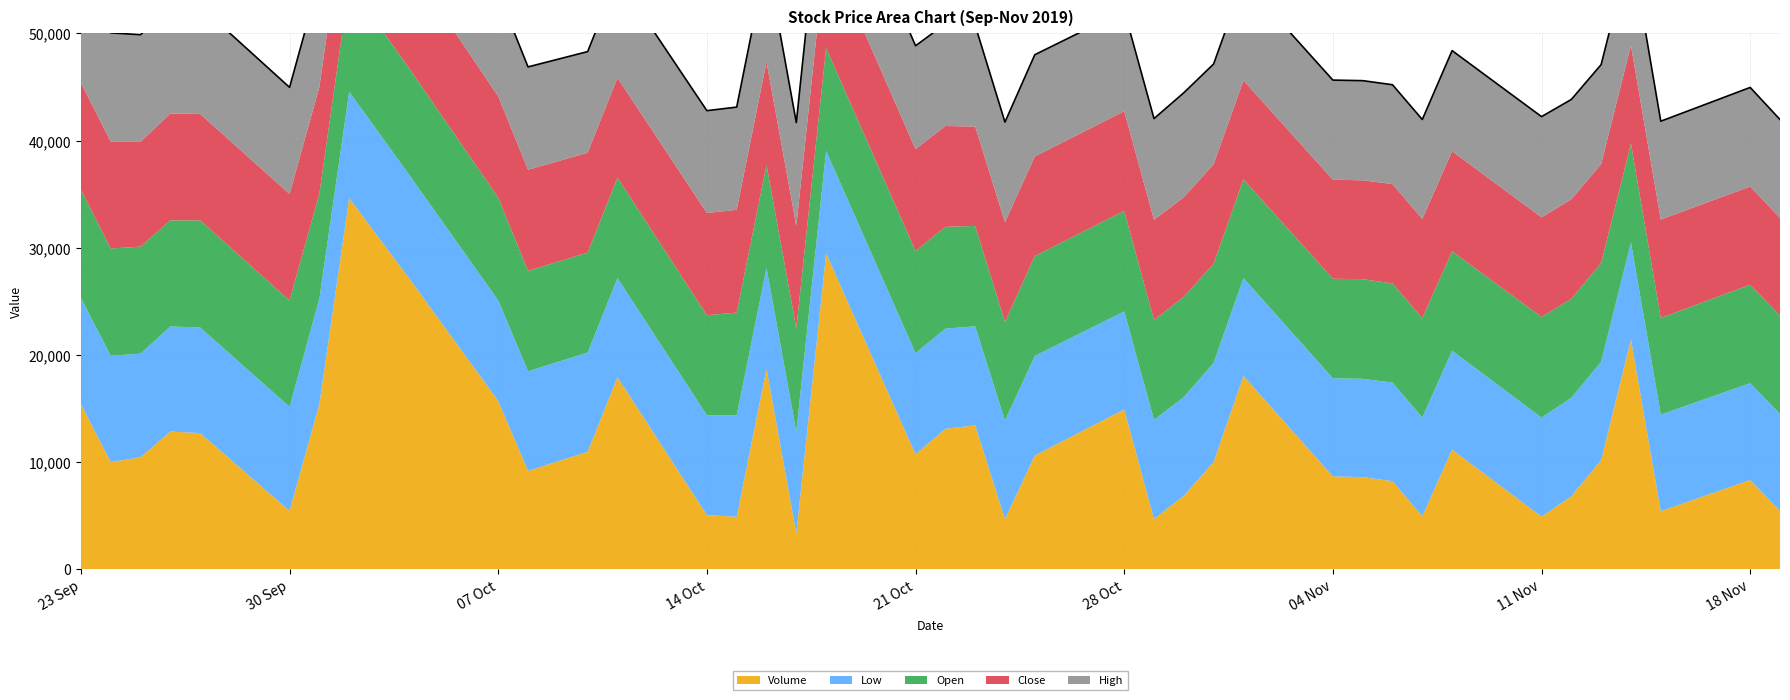

What is the sum of all Open values?

379560